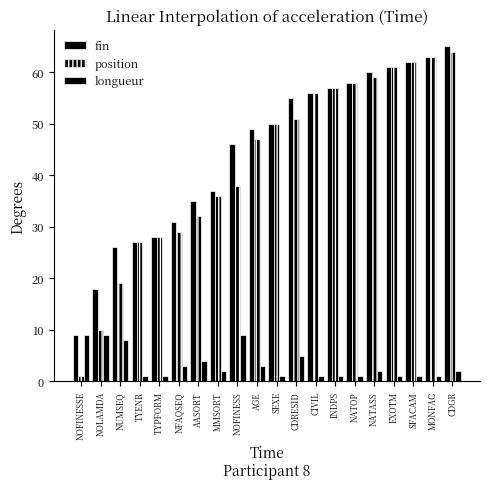

Count the number of categories in the chart.

20